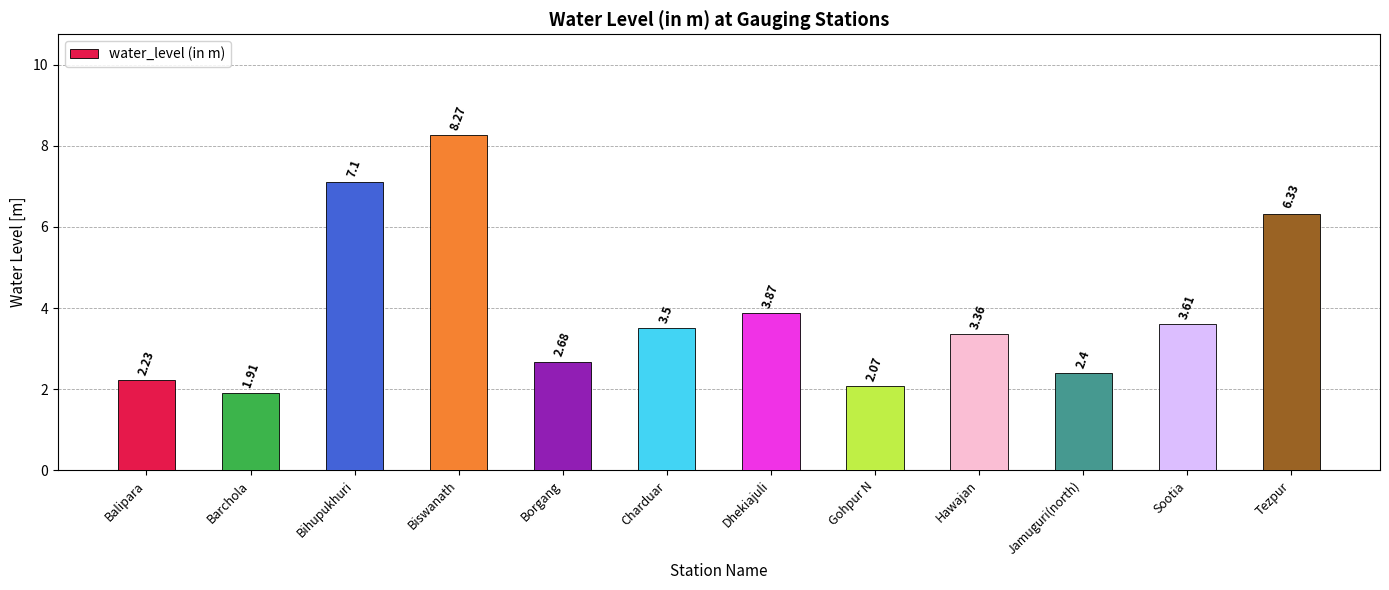

Which has a higher value, Biswanath or Dhekiajuli?

Biswanath